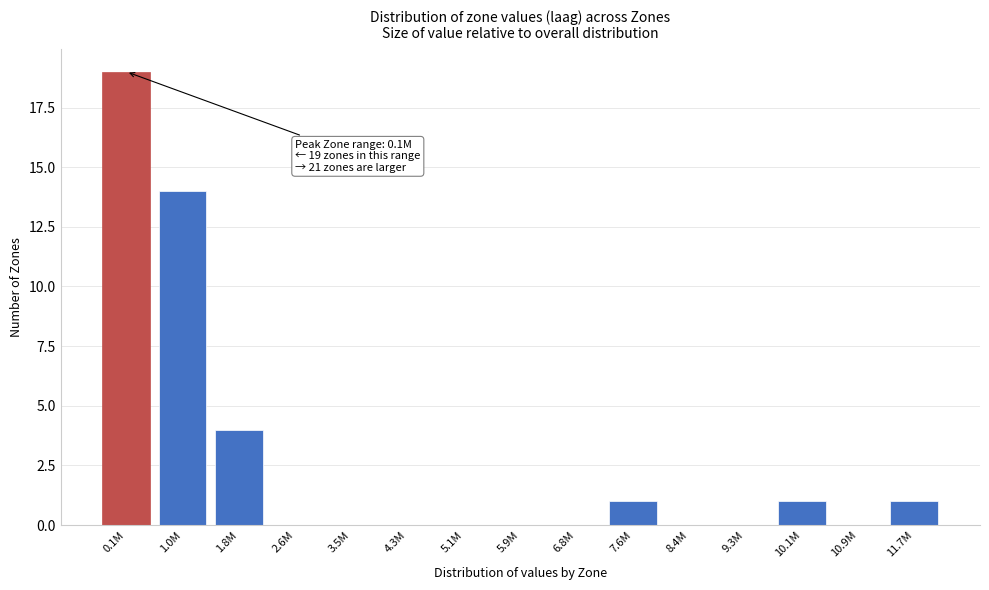

Reading left to right, what are all the values shown in this chart?

0.1M=19	1.0M=14	1.8M=4	2.6M=0	3.5M=0	4.3M=0	5.1M=0	5.9M=0	6.8M=0	7.6M=1	8.4M=0	9.3M=0	10.1M=1	10.9M=0	11.7M=1